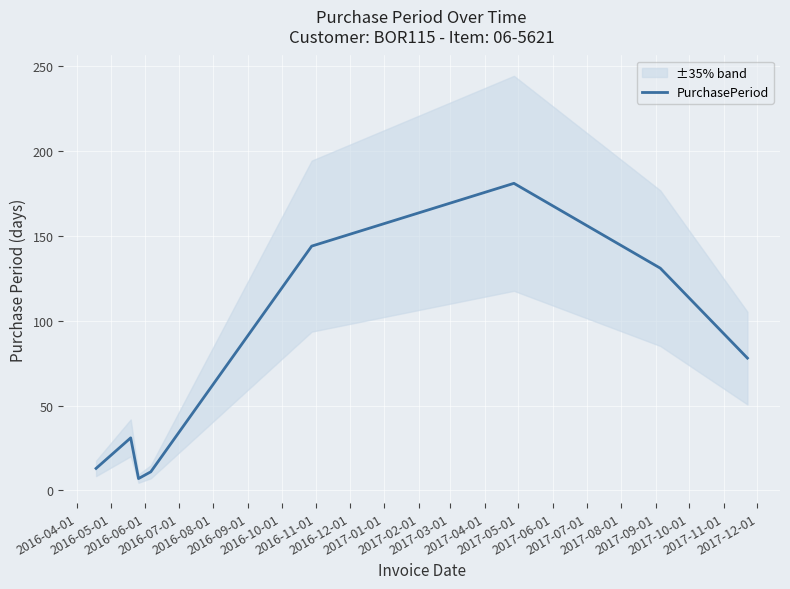

How many data points does each series have?

8